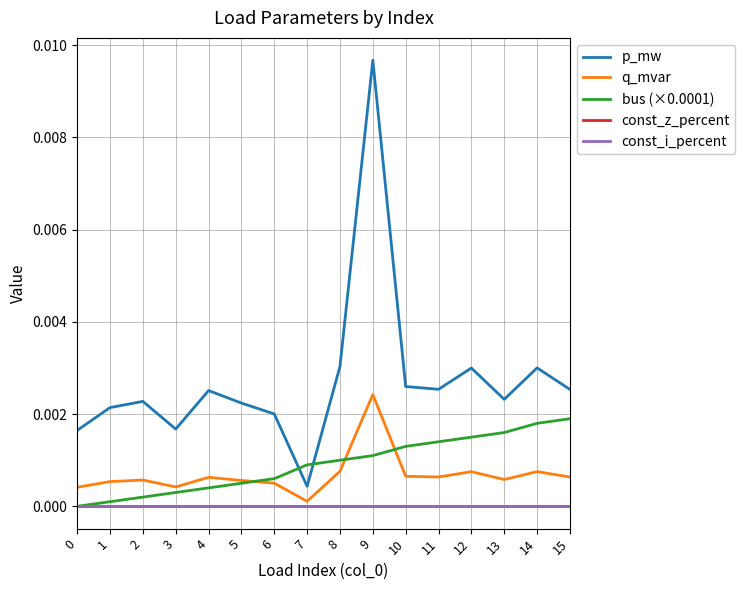

How many lines are shown in the chart?

5